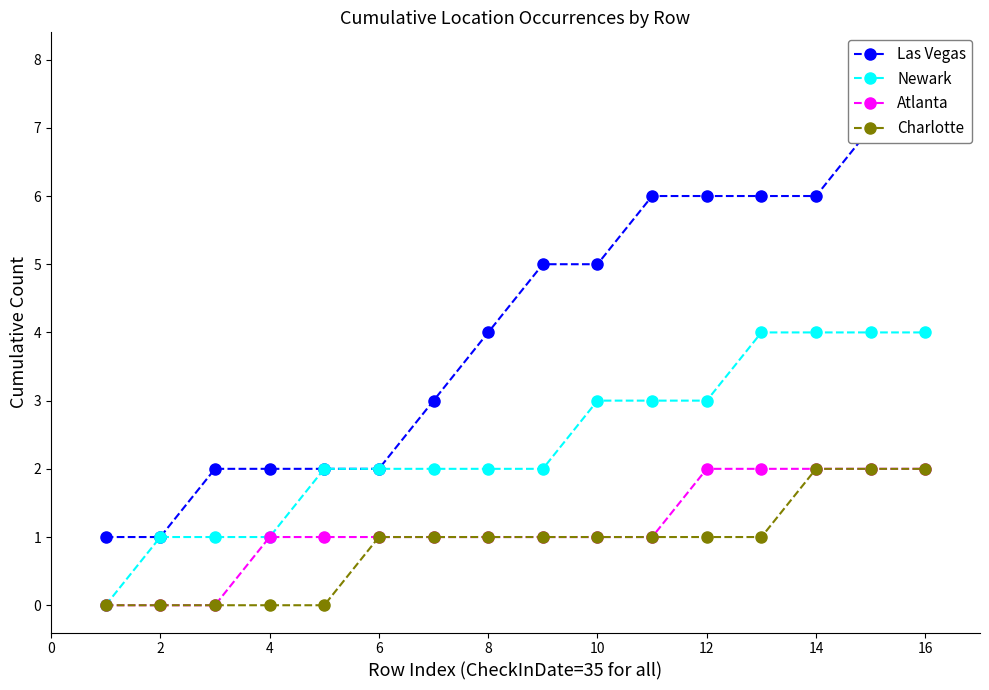

Which series has the largest total across all categories?

Las Vegas